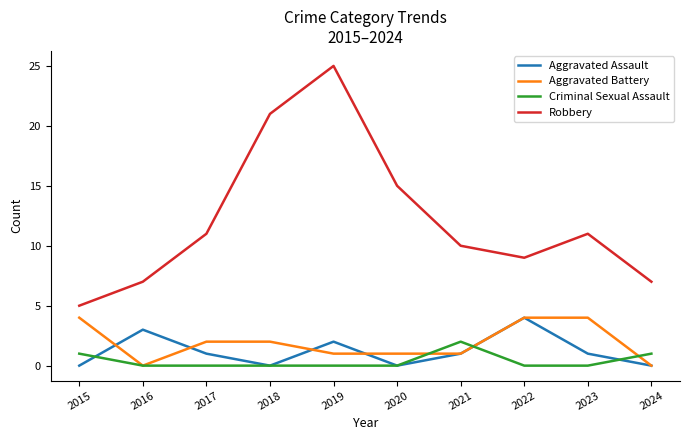

Count the Aggravated Assault values in the range 0 to 2.

8